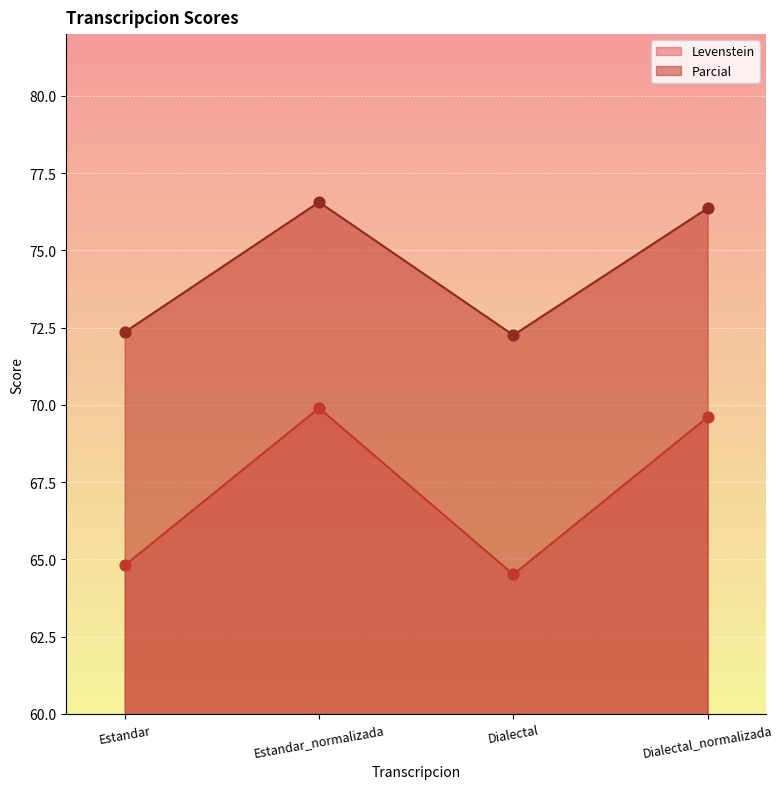

Which series has the largest total across all categories?

Parcial